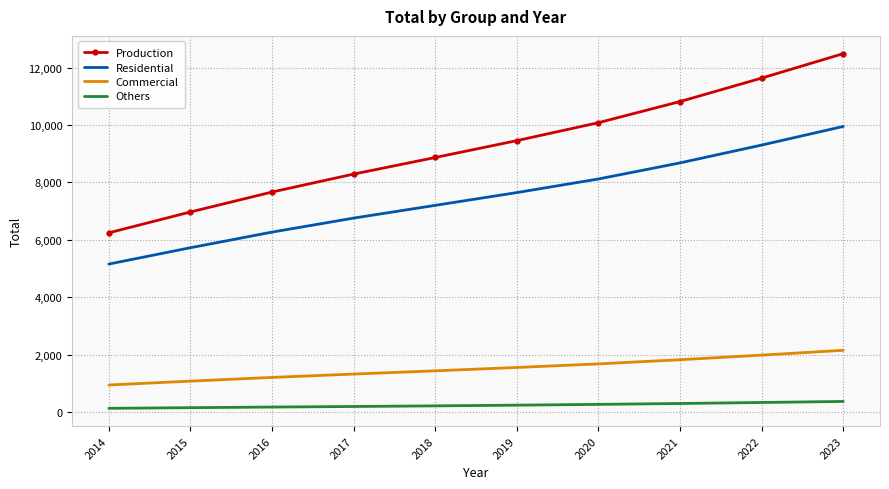

What is the sum of all Commercial values?

15242.7